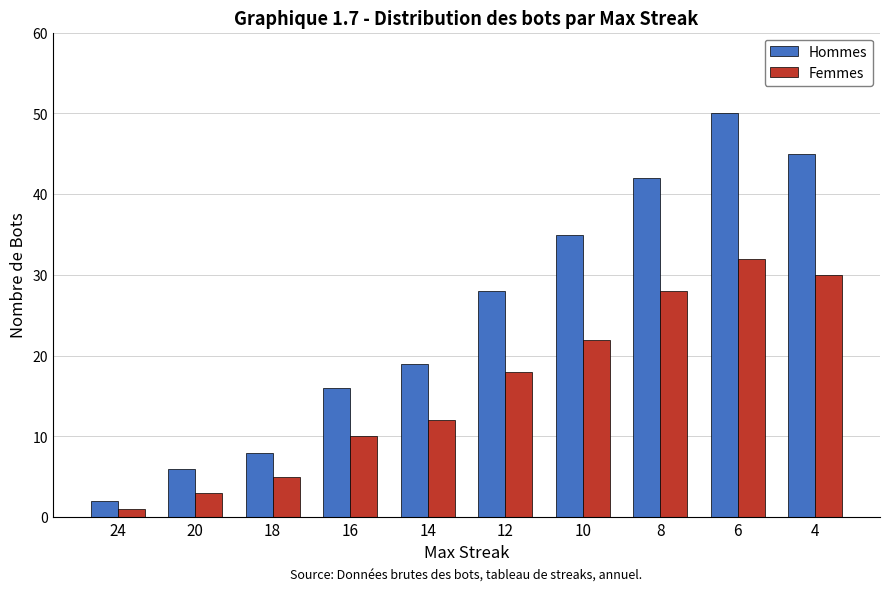

What is the minimum value shown in the chart?

1